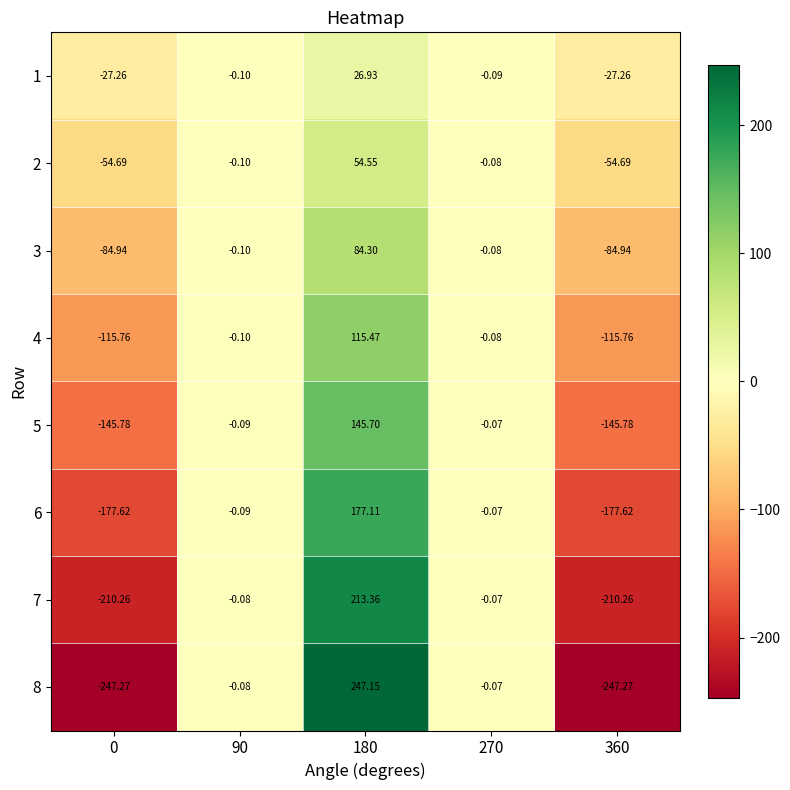

Is the value of 6 at 180 greater than the value of 7 at 360?

Yes